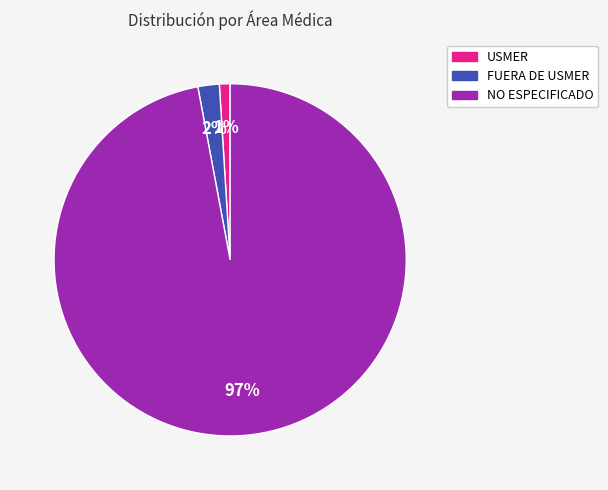

To the nearest percent, what is the average slice percentage?

33%